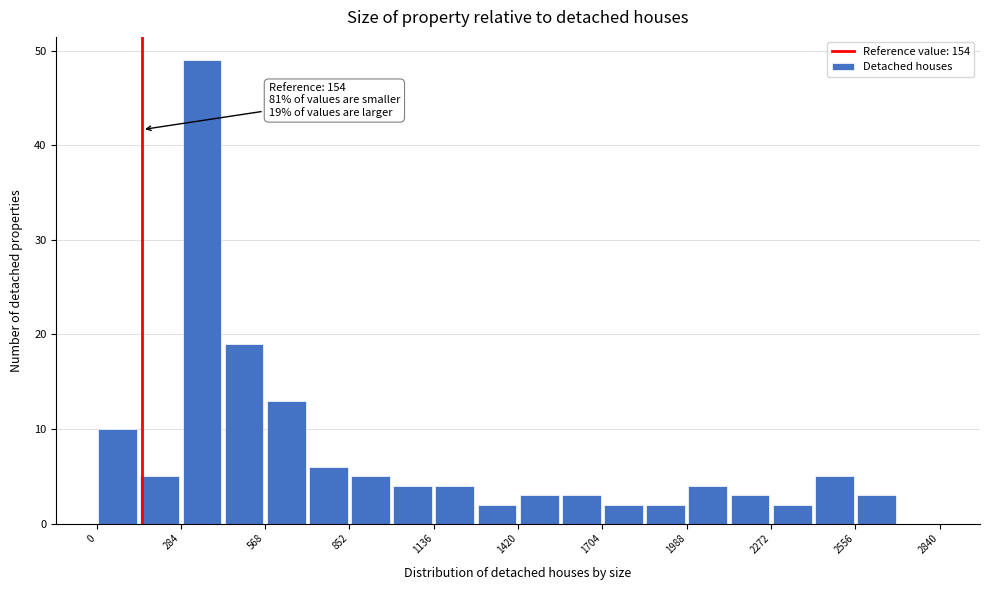

Read against the x-axis, roughly where is the centre of the tallest bar?

350